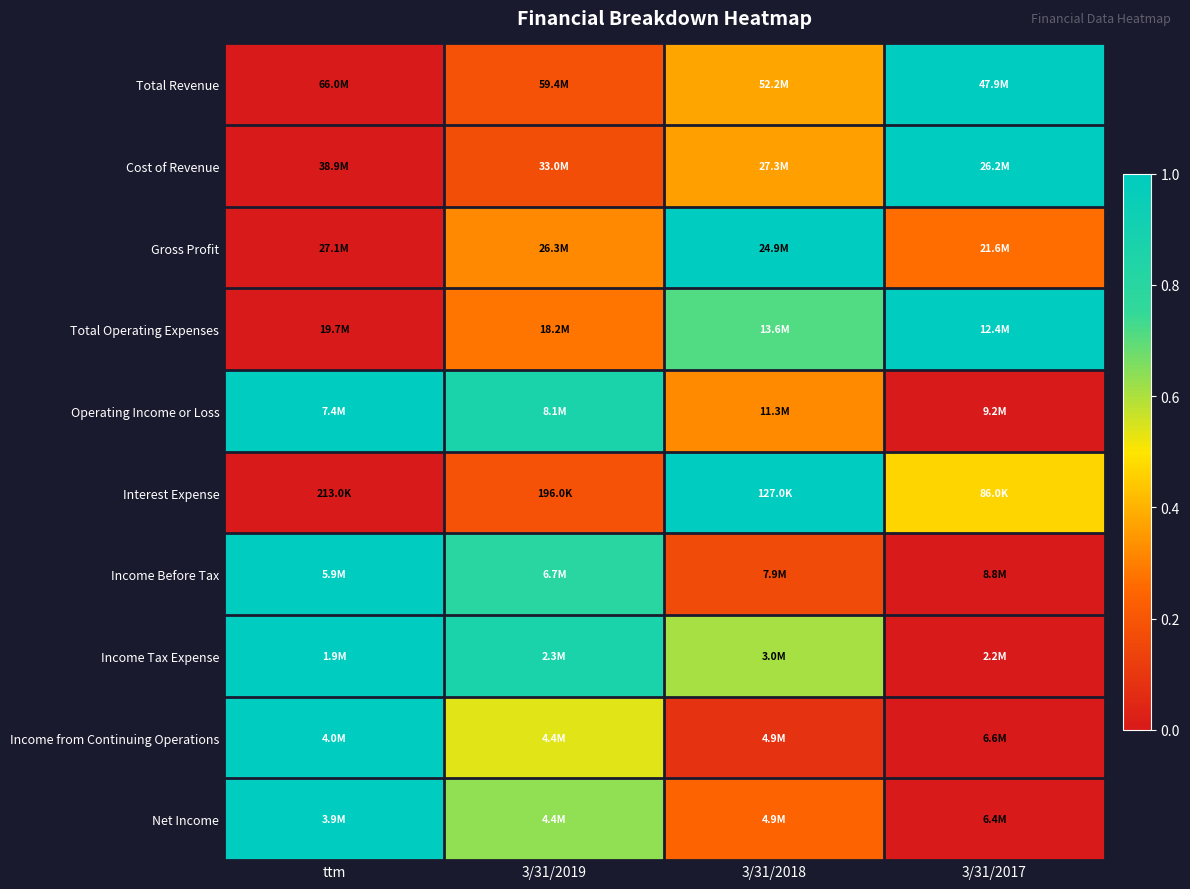

Count the number of categories in the chart.

4